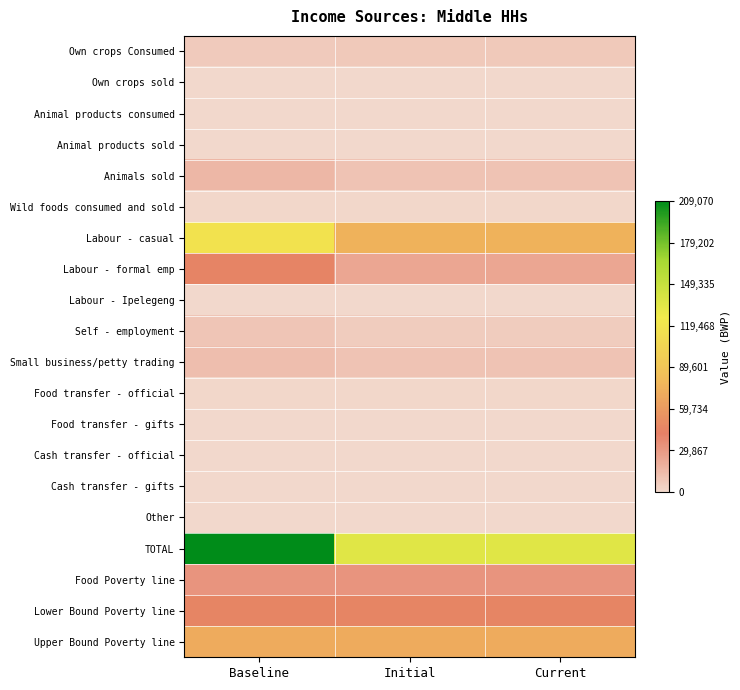

What is the total value across all series at Baseline?

566227.4